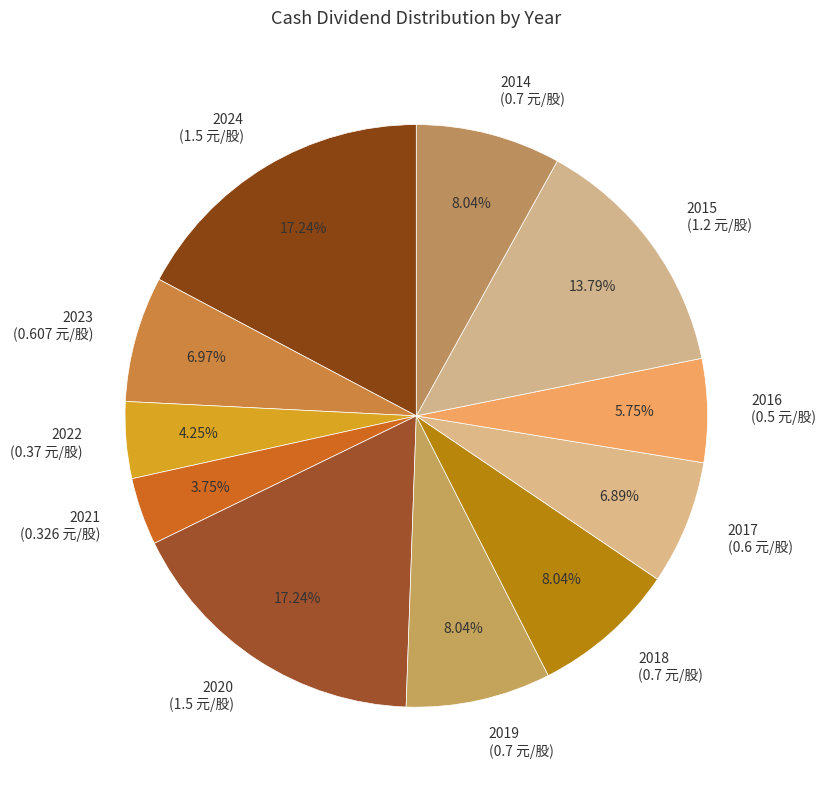

The 2016 slice represents 1% of the pie. True or false?

False